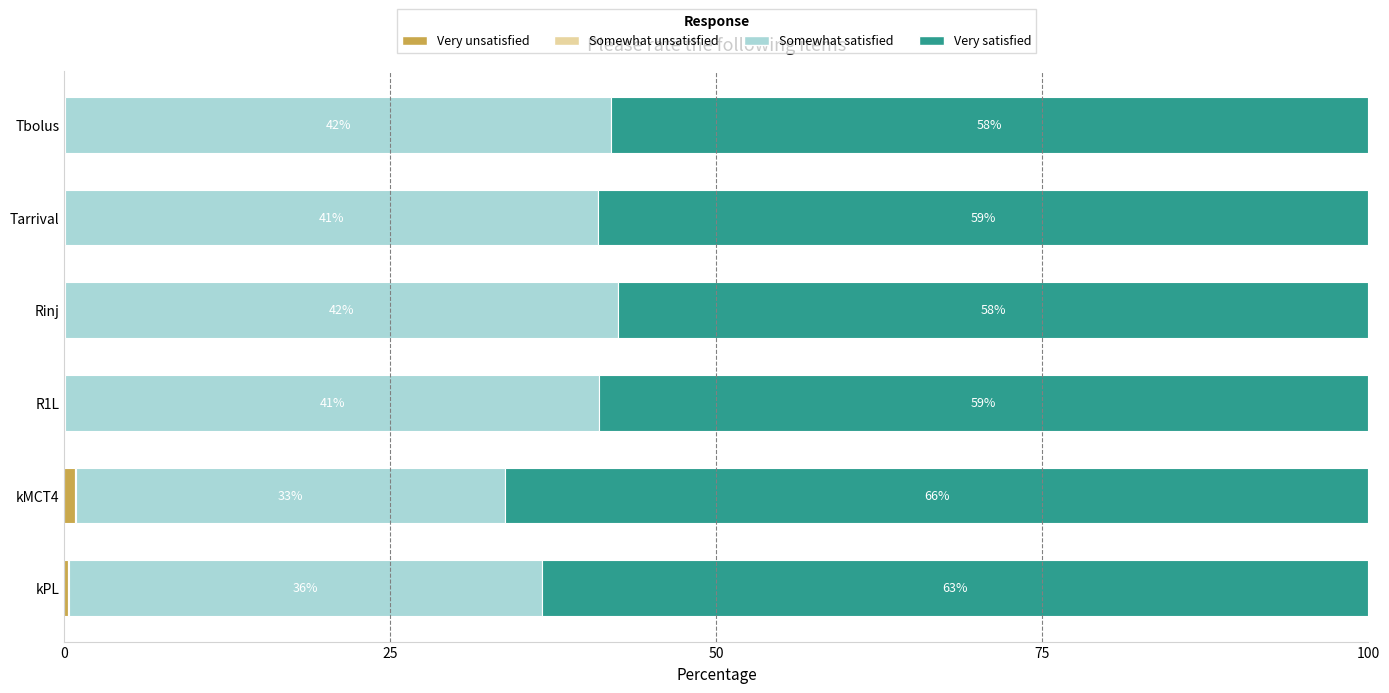

What is the total value across all series at Tarrival?

100.0